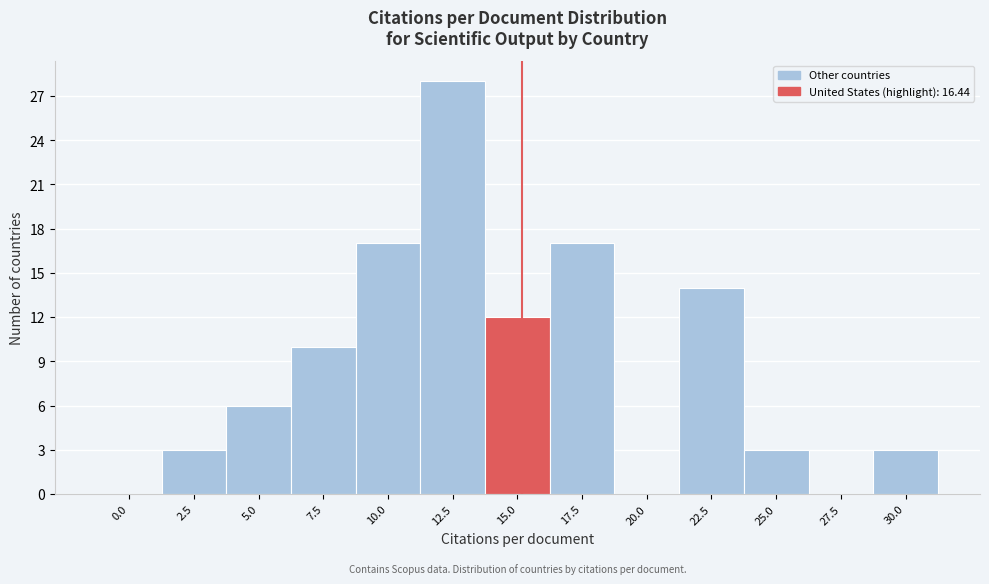

Reading right to left, transcribe all the data shown in this chart.

30.0=3	27.5=0	25.0=3	22.5=14	20.0=0	17.5=17	15.0=12	12.5=28	10.0=17	7.5=10	5.0=6	2.5=3	0.0=0